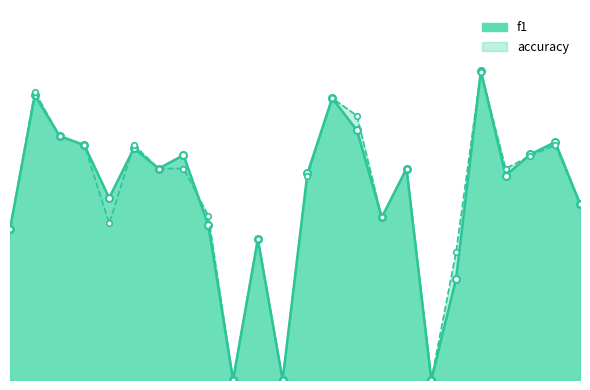

What is the difference between the second highest and minimum values in the f1 series?

0.8